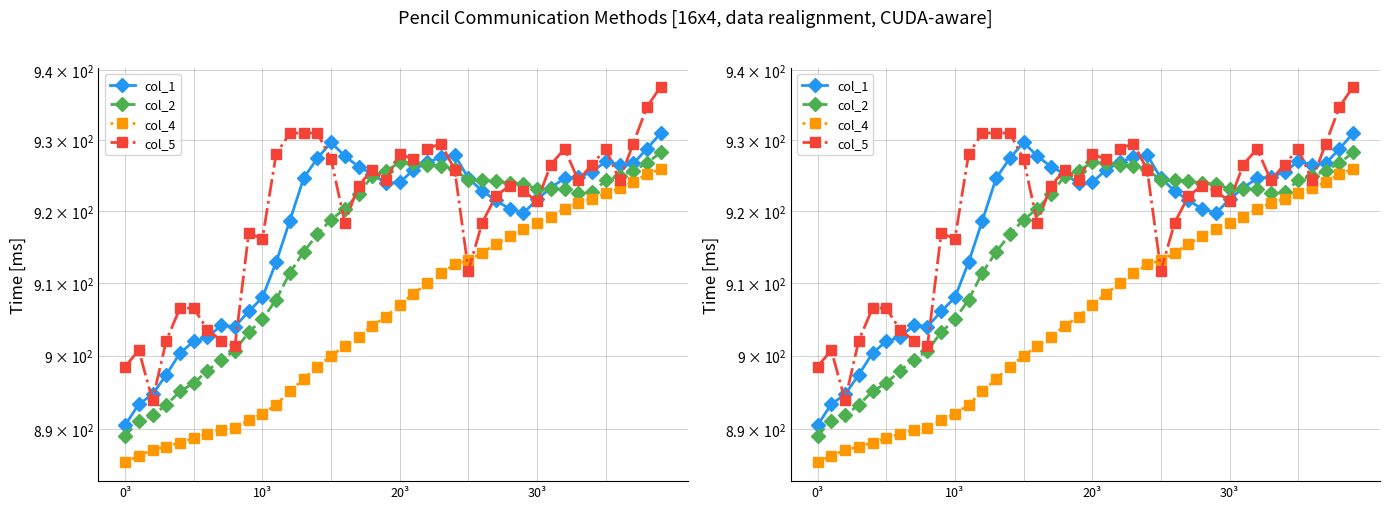

At which category is the sum across all series the highest?

39